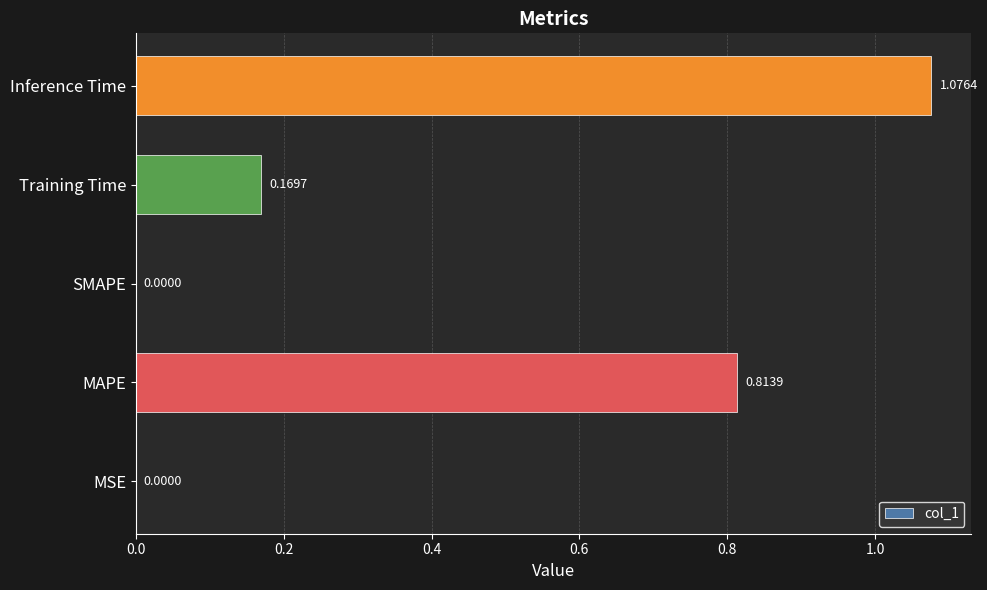

What is the change in value from MAPE to Inference Time?

+0.3